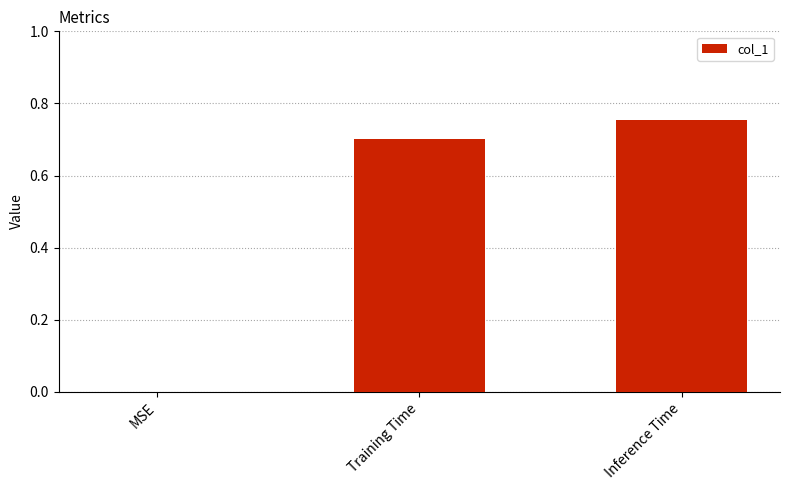

Count the values in the range 0 to 1.

3